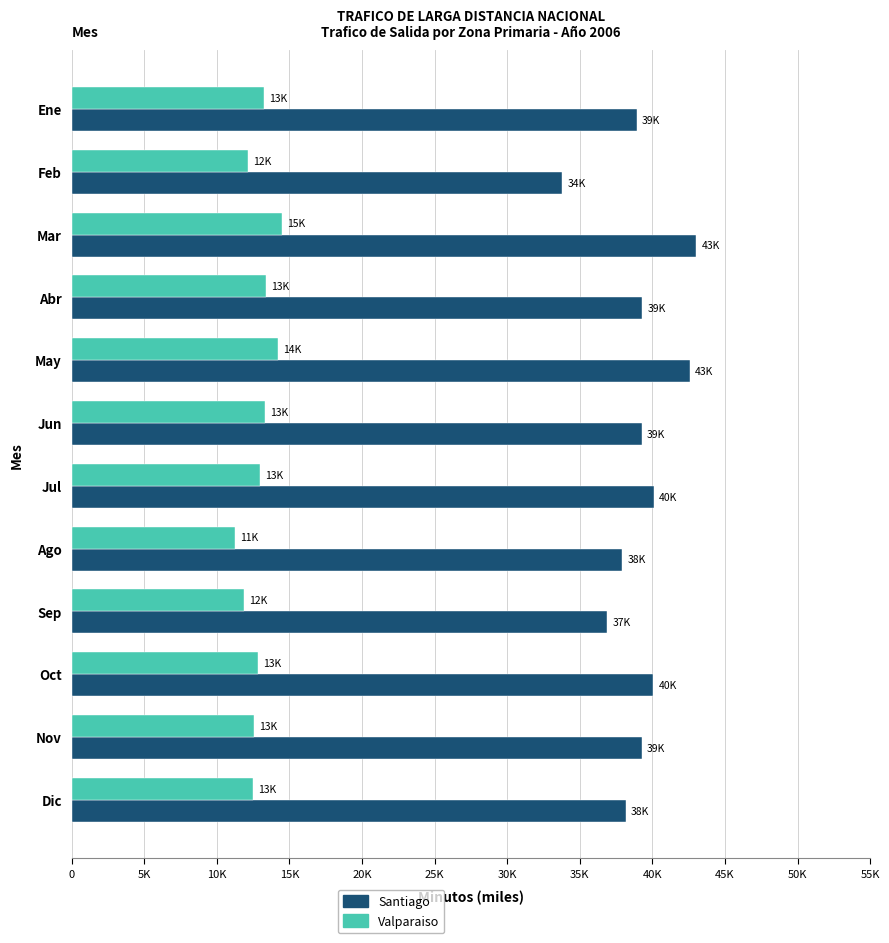

What are all the series names shown in the legend?

Santiago, Valparaiso